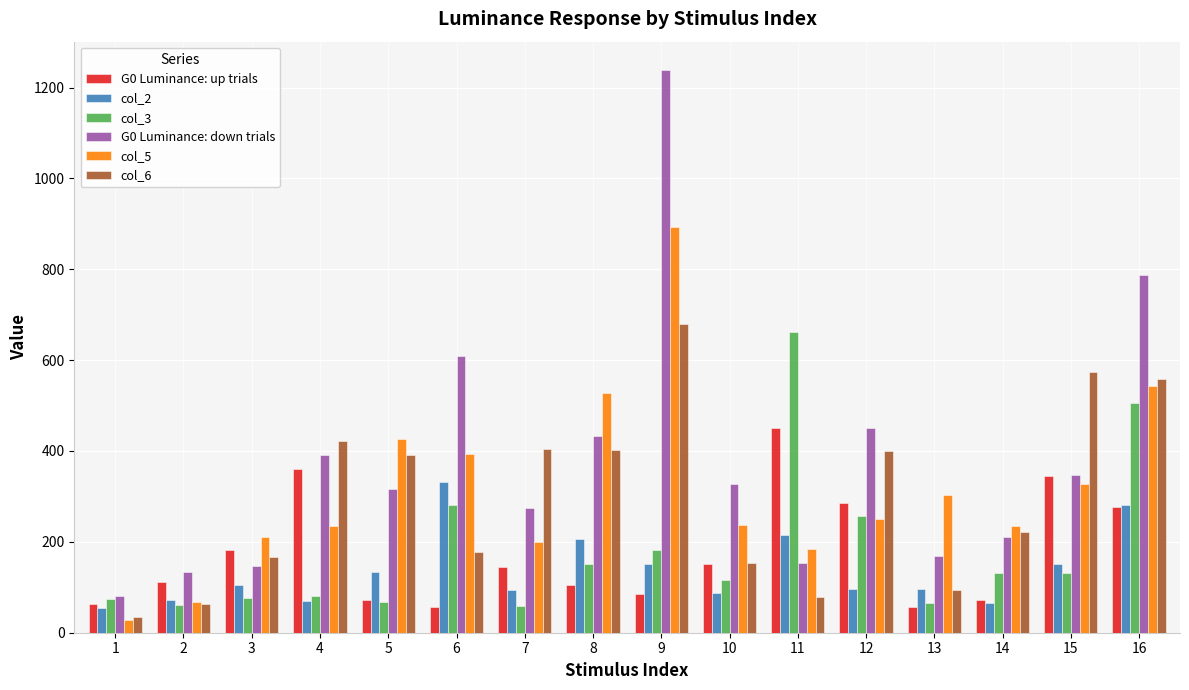

What is the total value across all series at 13?

785